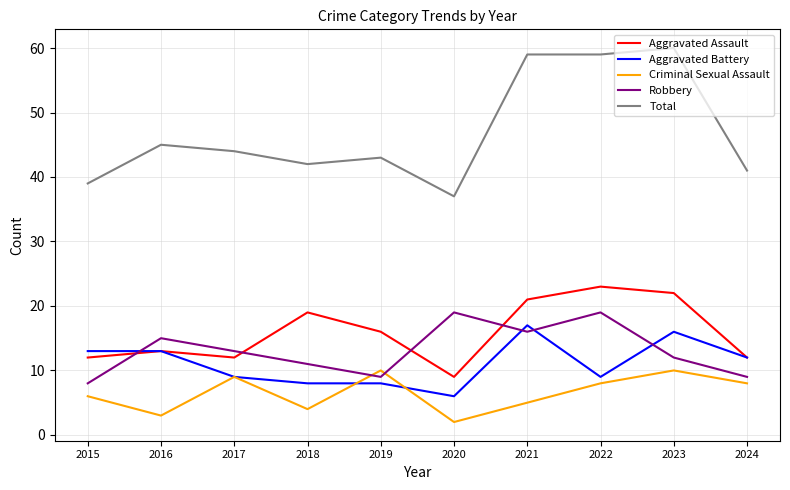

Read the Robbery value at 2016, to the nearest 10.

20